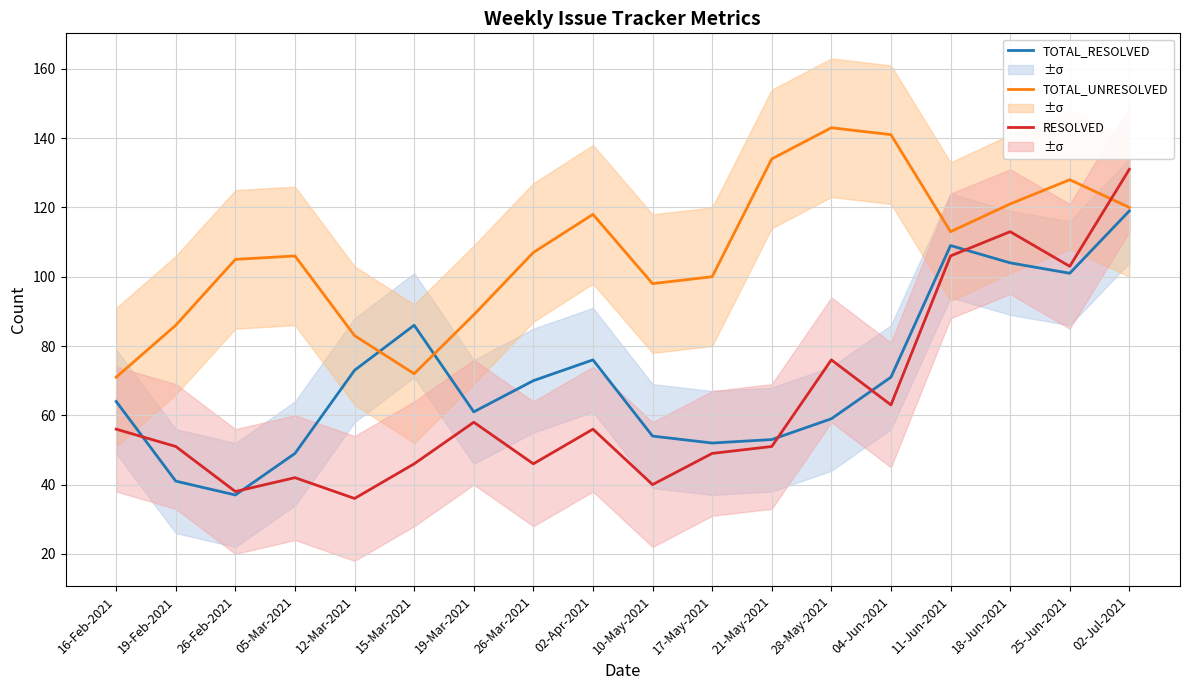

What is the spread (max minus min) of values at 19-Feb-2021?

45